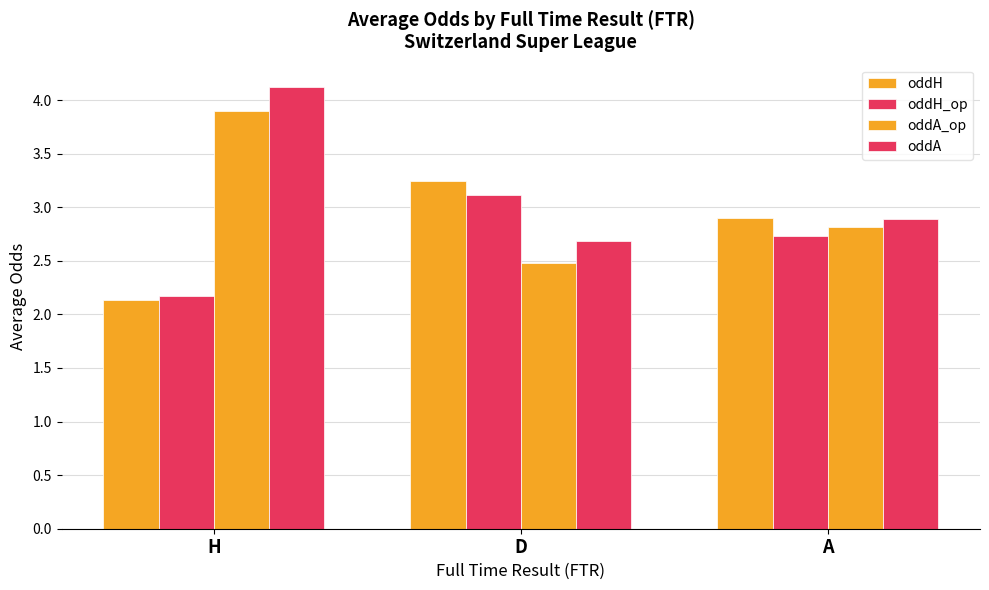

Are the bars horizontal?

No